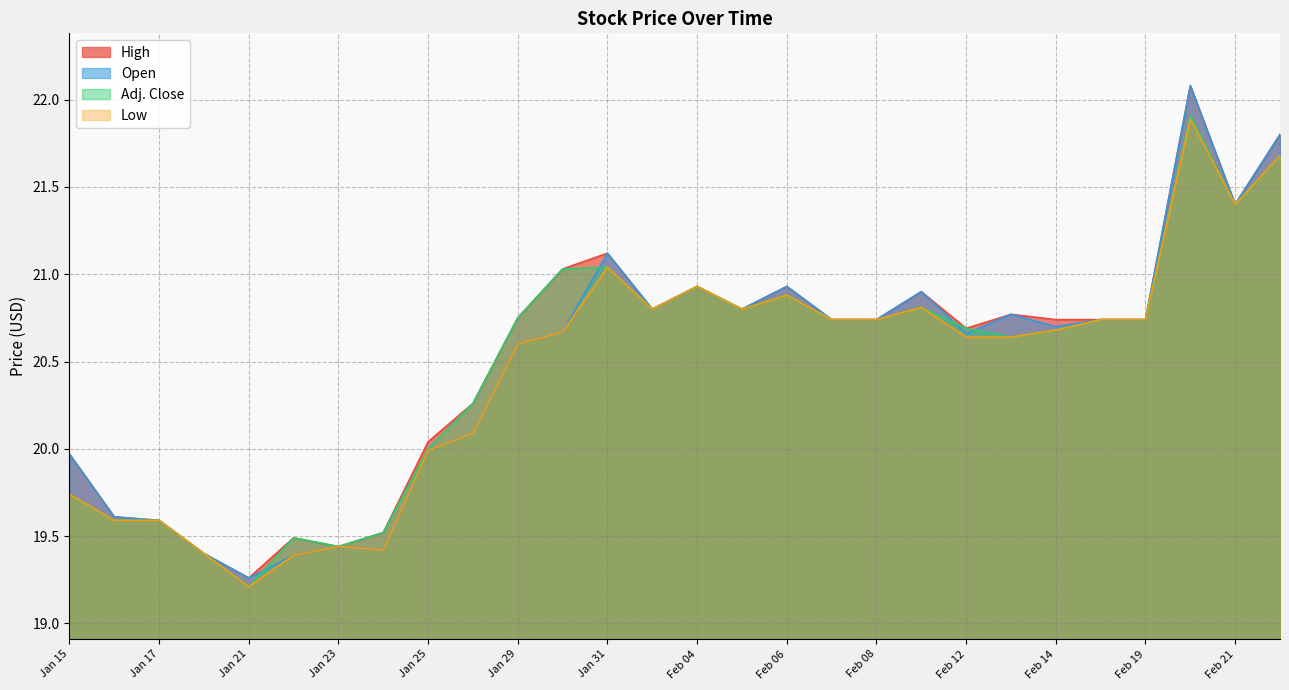

Where is the first local minimum for High?

Jan 21